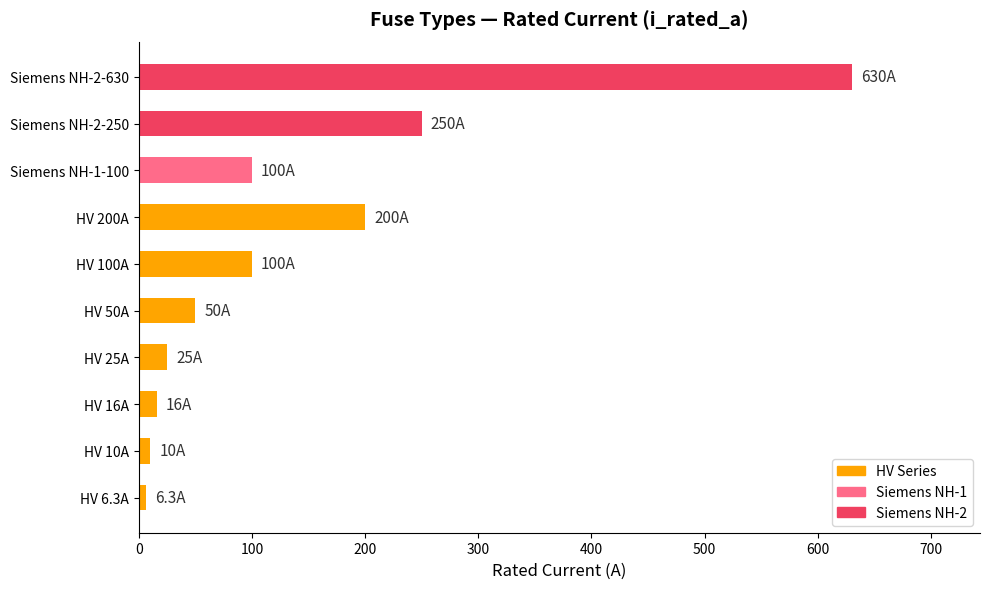

What is the minimum value shown in the chart?

6.3